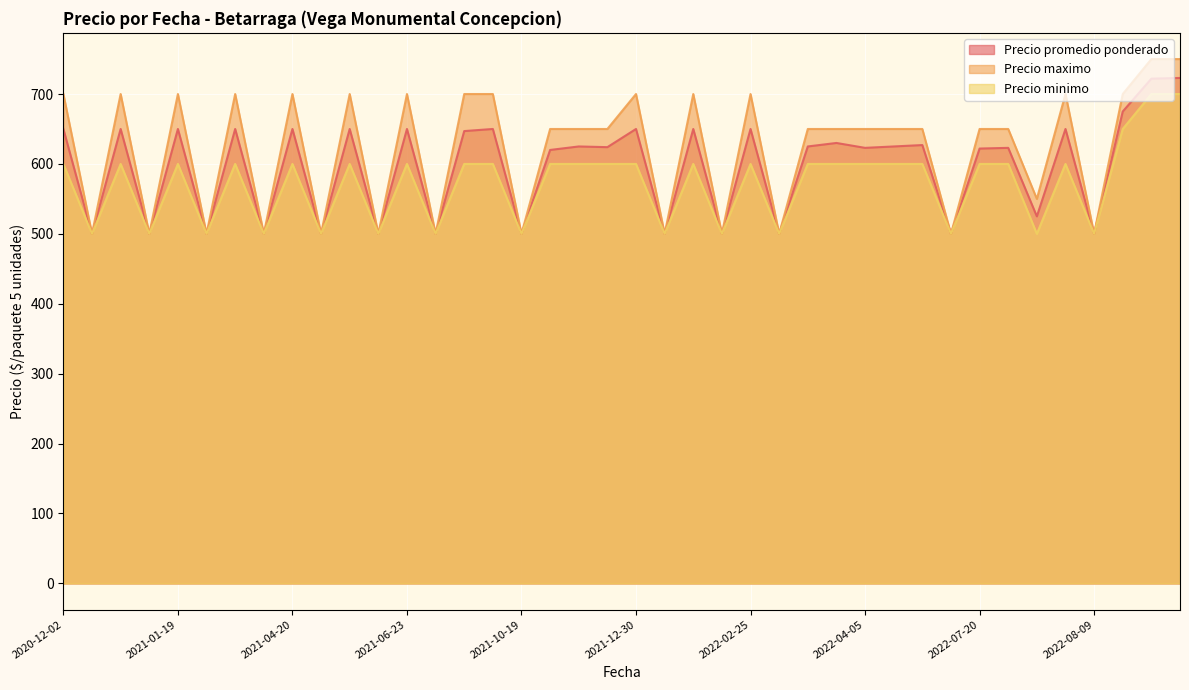

What are all the series names shown in the legend?

Precio promedio ponderado, Precio maximo, Precio minimo